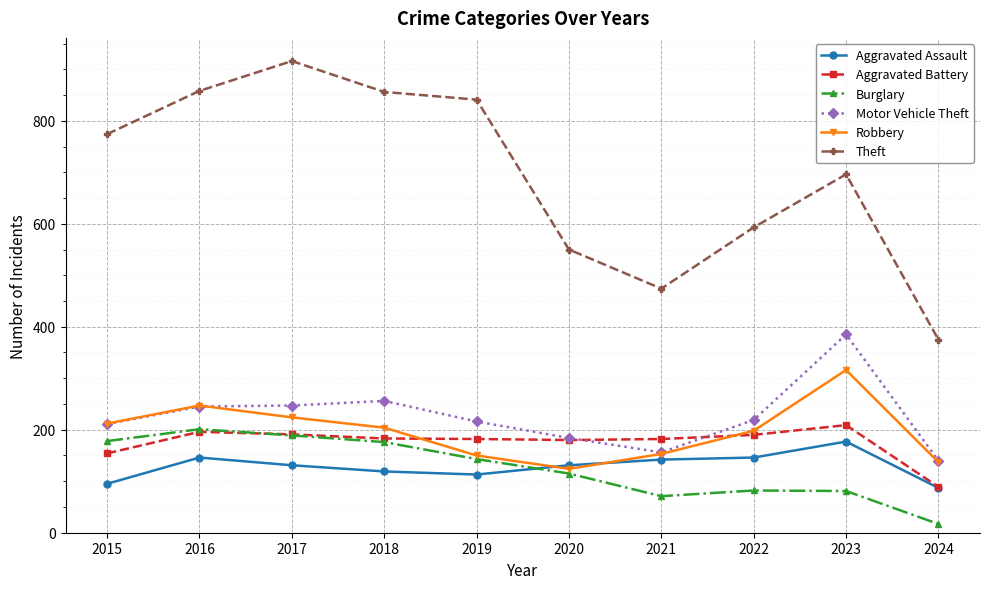

How many interior local valleys does the Robbery series have?

1